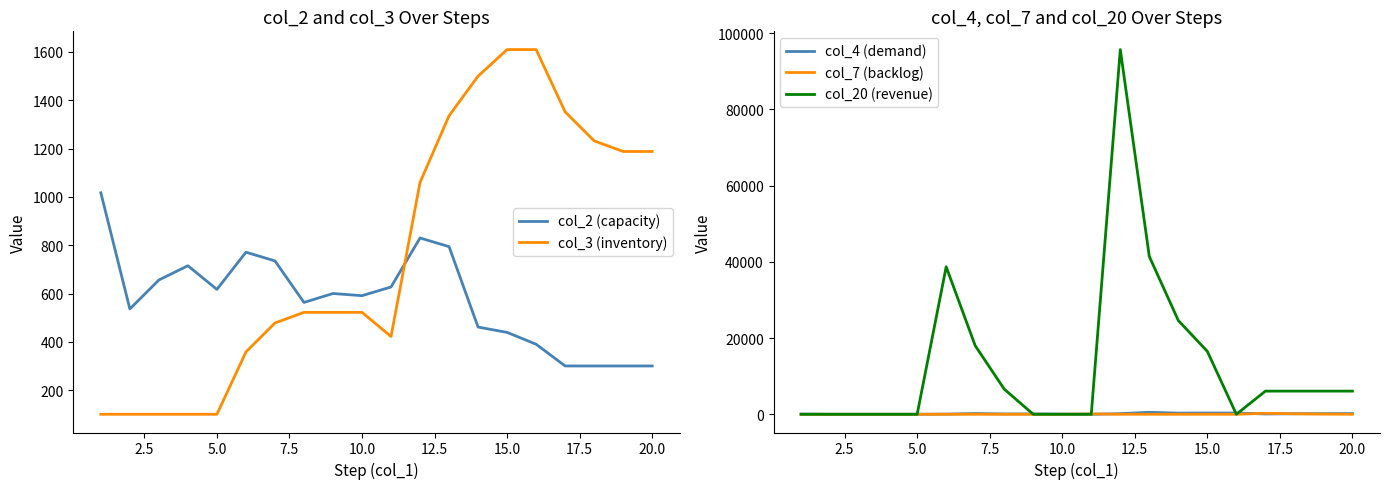

The value of col_7 (backlog) at 10.0 is 0. True or false?

True